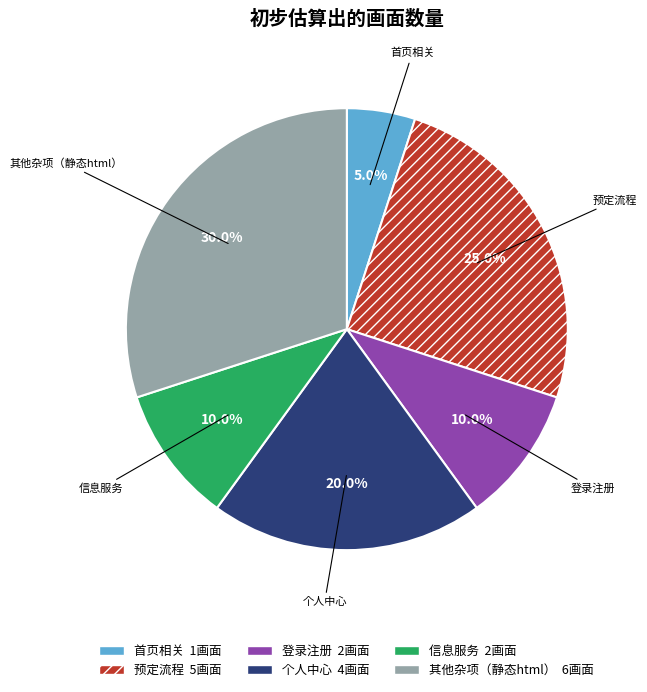

Does any single category account for the majority?

No